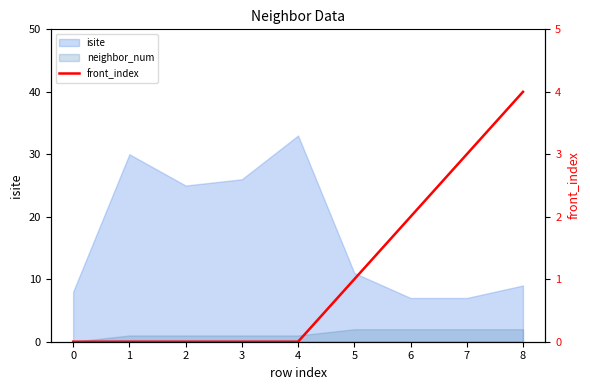

True or false: there are more than 2 points higher than both neighbors.

False